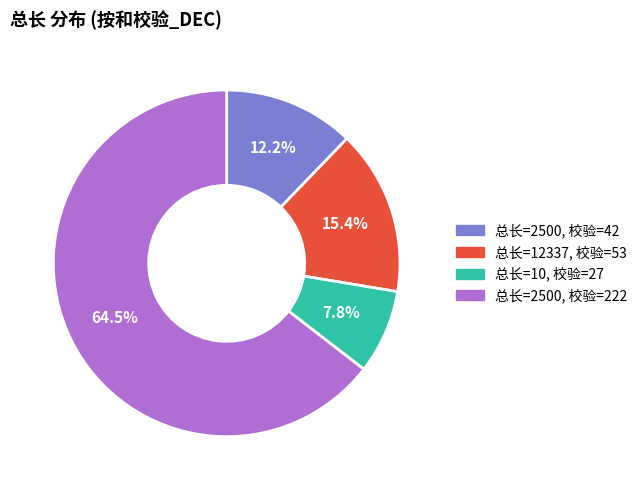

How many segments does this pie chart have?

4